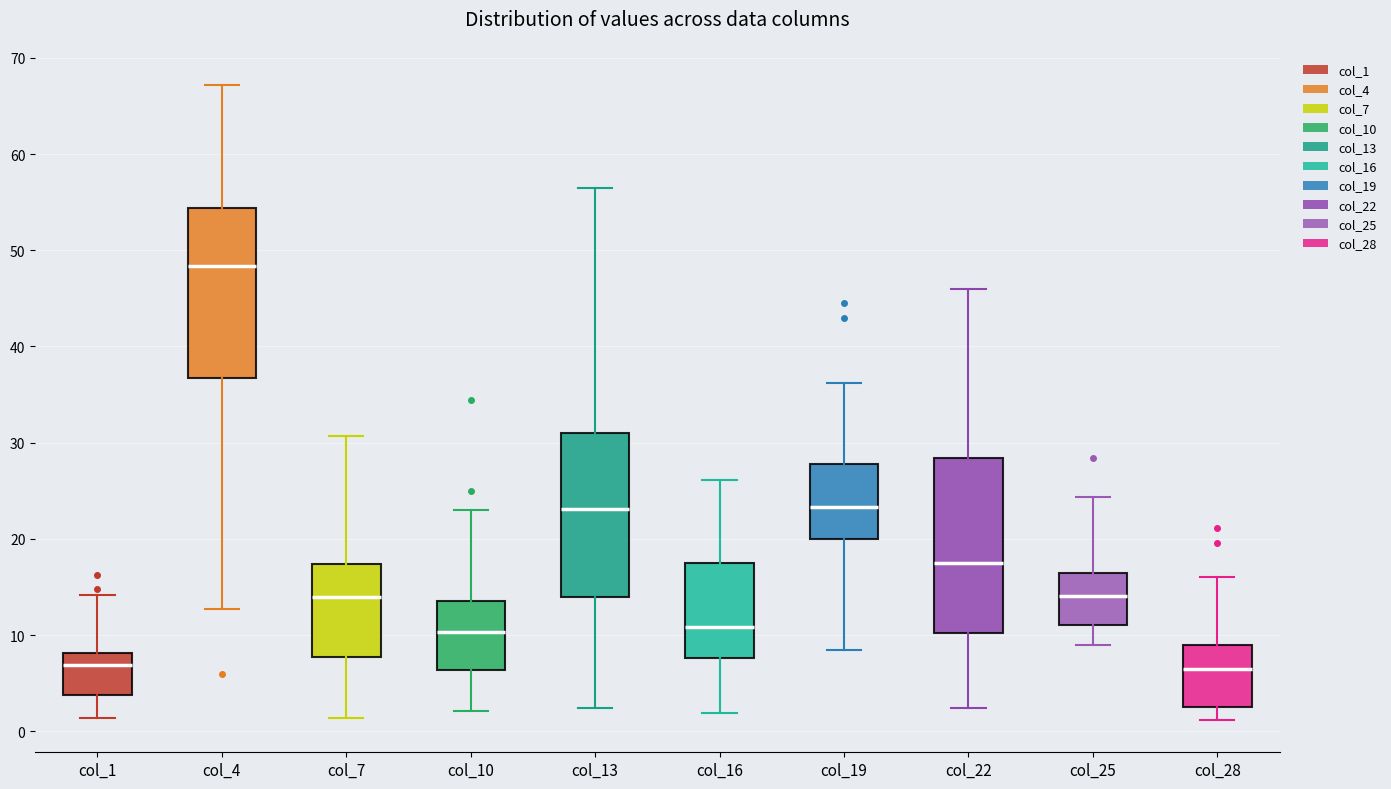

Which box has the highest median line?

col_4